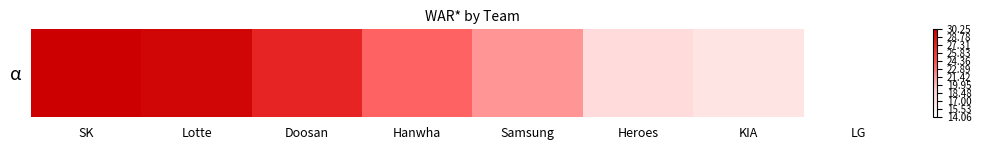

The value at Lotte is 13.1. True or false?

False